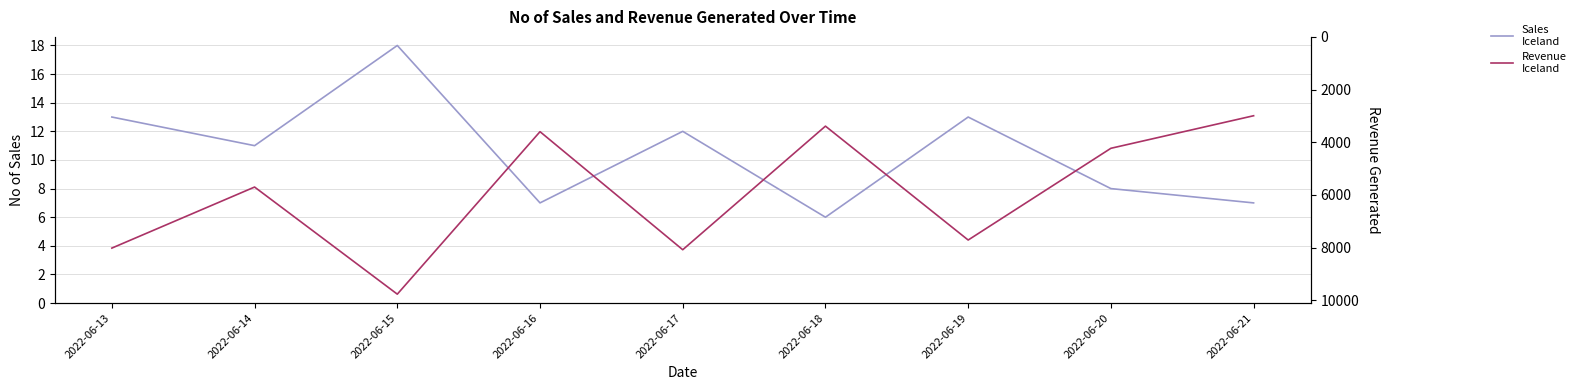

How many values in the No of Sales series exceed 11?

4